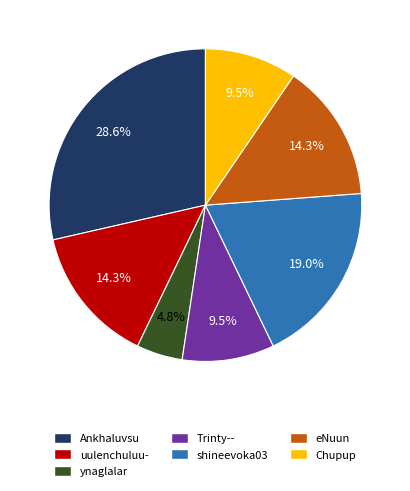

Which slice is the largest?

Ankhaluvsu